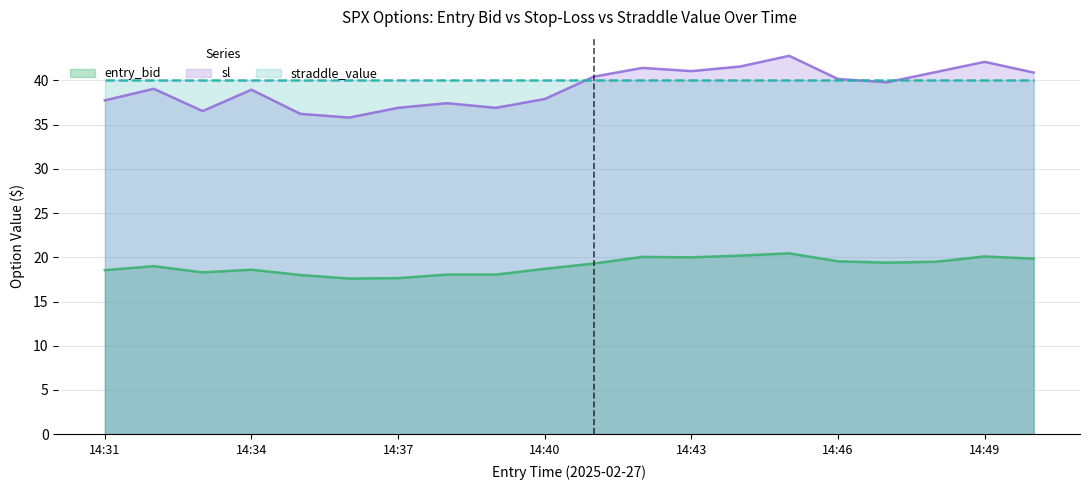

What is the smallest value displayed?

17.6